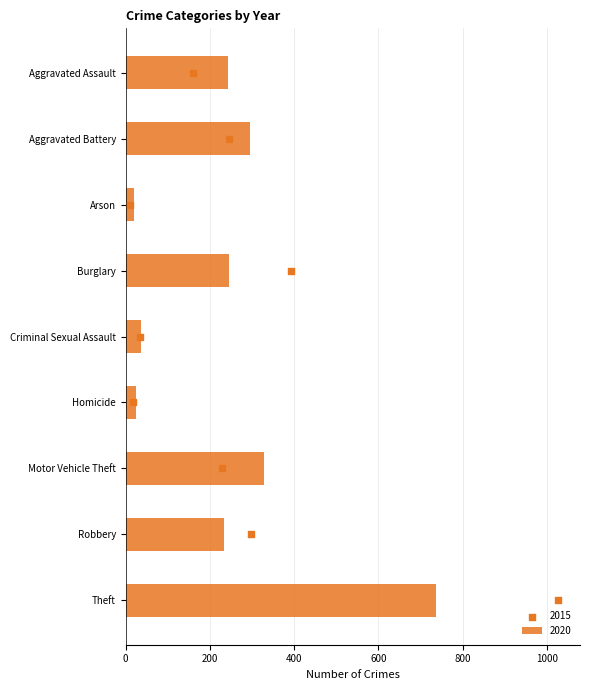

What is the difference between the 2020 values at Burglary and Motor Vehicle Theft?

83